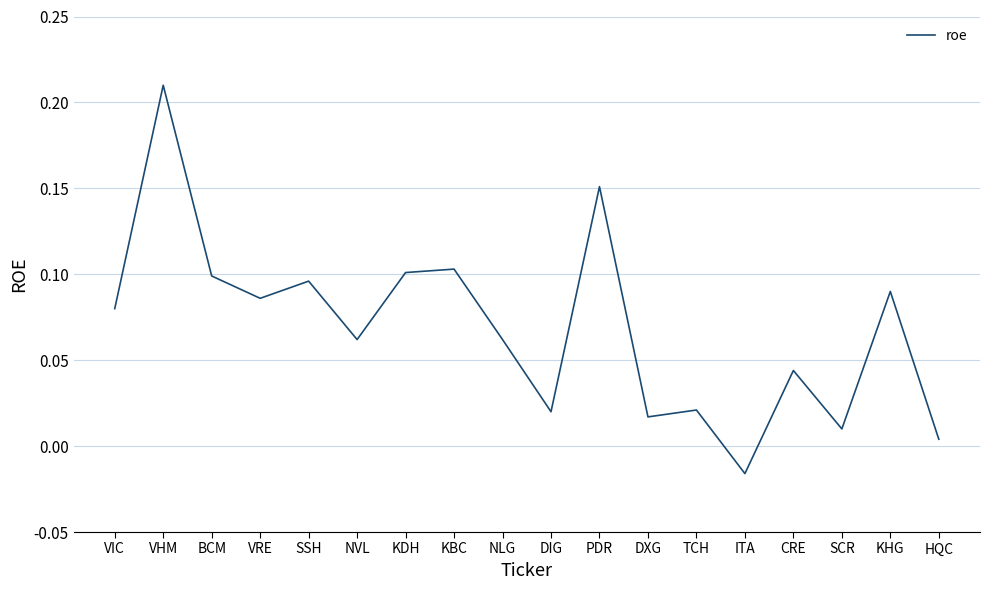

At which label does the data first exceed 0?

VIC